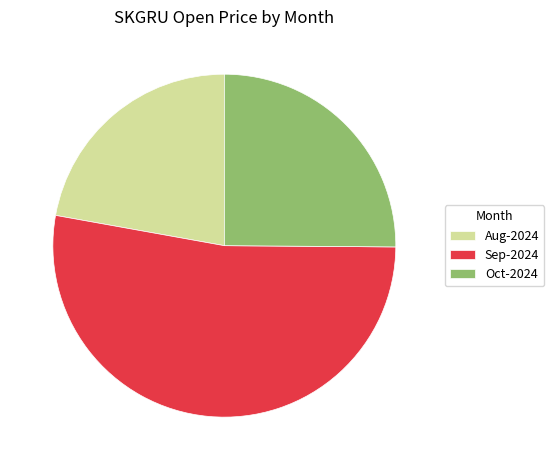

Rank the categories by value from highest to lowest.

Sep-2024, Oct-2024, Aug-2024